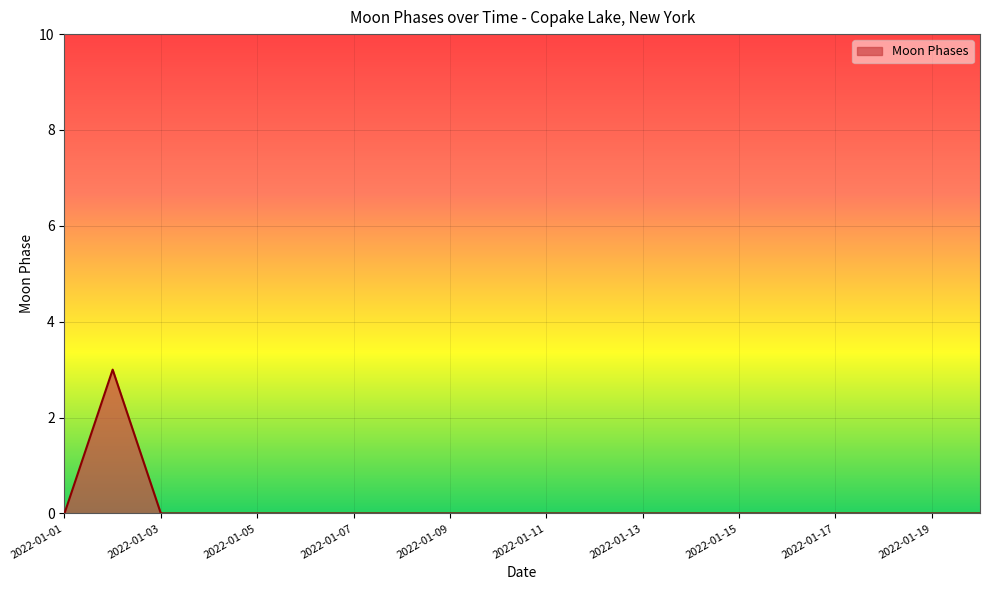

What is the difference between the maximum and minimum values?

3